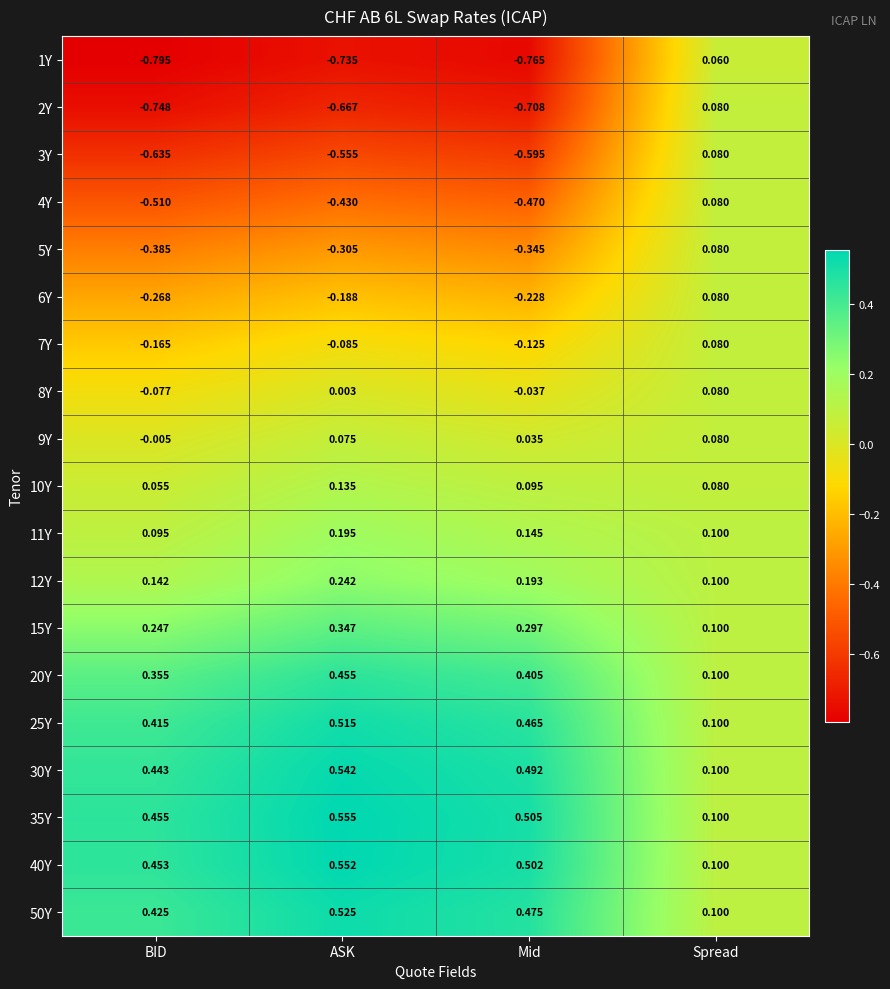

At which category does the chart reach its minimum across all series?

BID